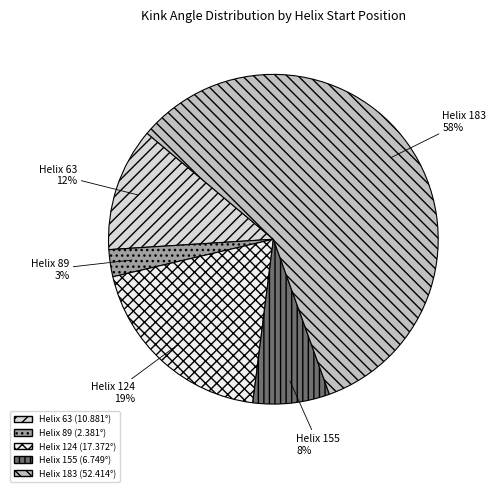

To the nearest percent, what percentage of the pie is Helix 124?

19%